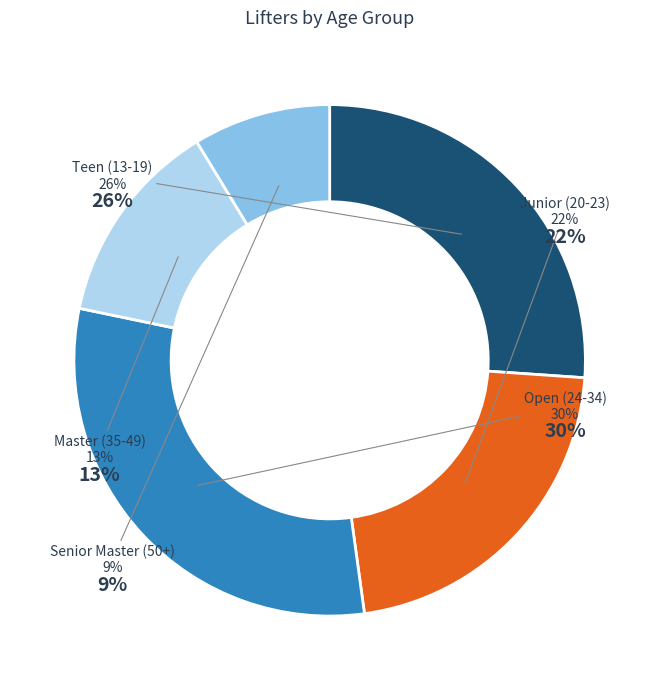

Is it true that 23 (2) is 1% of the pie?

False